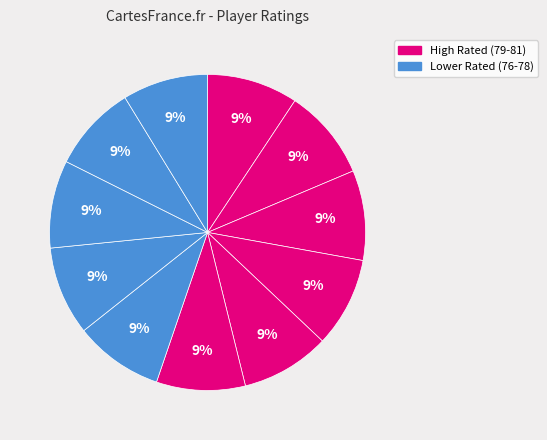

Count the number of slices in the pie.

11